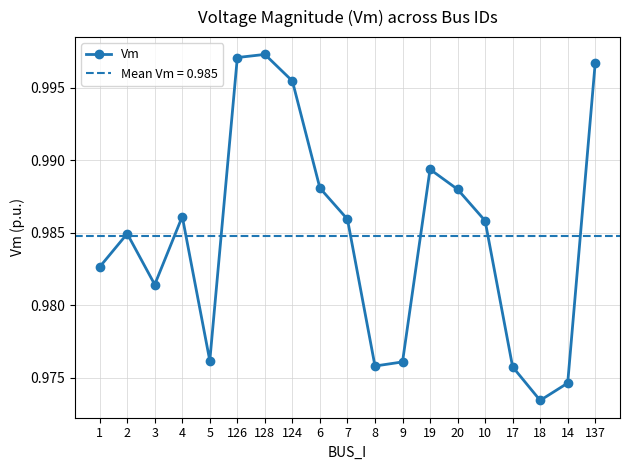

Which category has the lowest value in the Vm series?

18